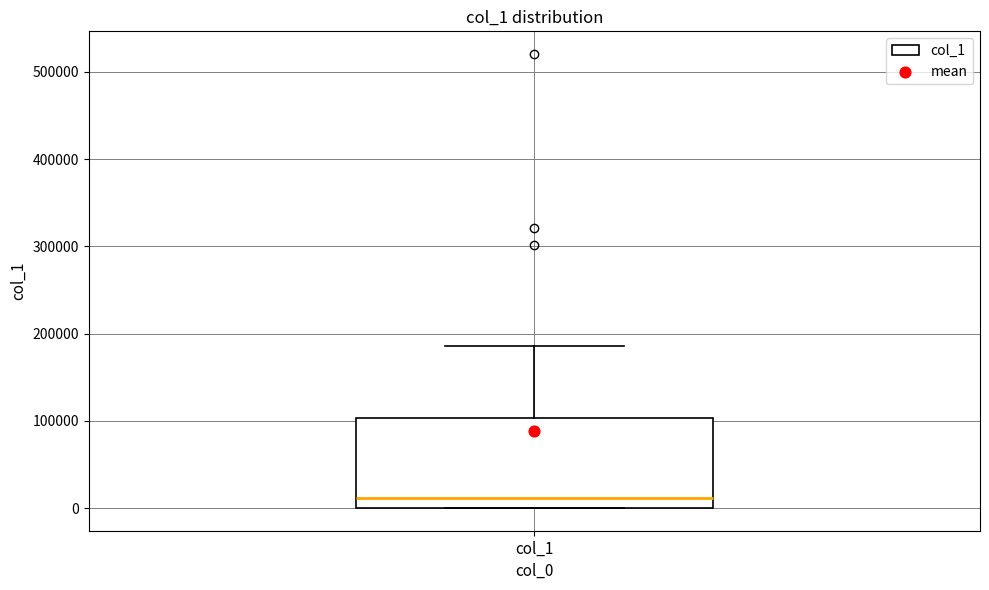

Transcribe this box plot: give where the median line is, the range the box spans, and where the two whiskers end, as read against the y-axis. The values are not printed on the chart, so give them approximately, as read against the axis.

median 10000, box 0 to 100000, whiskers 0 to 190000